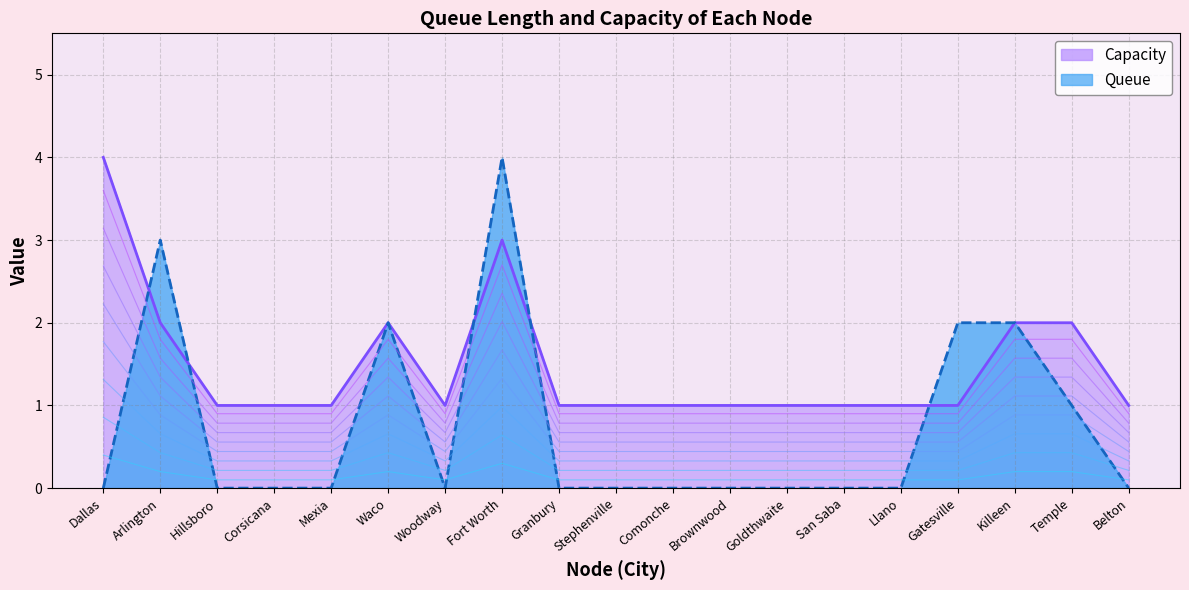

The value of Capacity at Gatesville is 2. True or false?

False